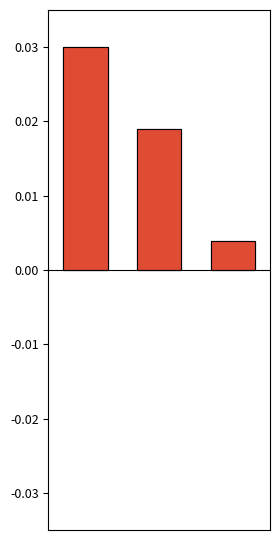

What is the sum of all col_0_positive values?

0.1